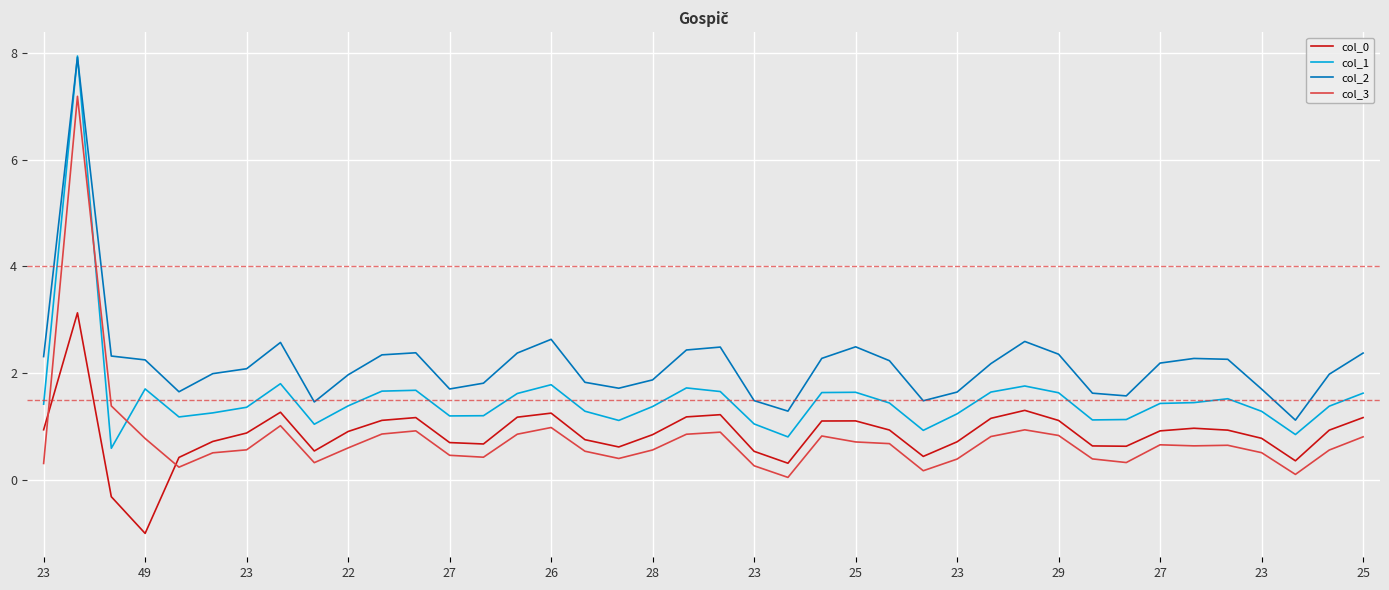

What is the greatest value displayed?

7.9